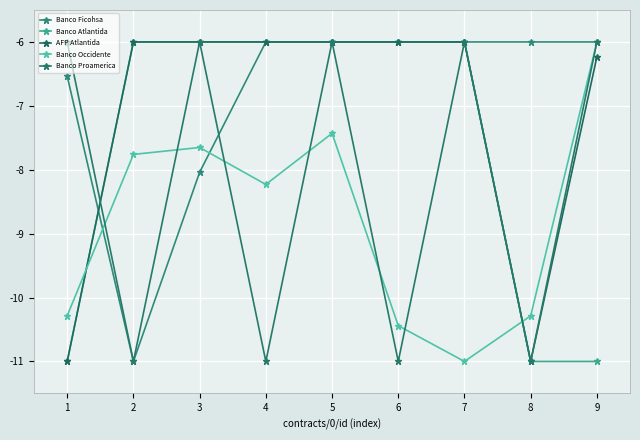

Count the number of data series in this chart.

5